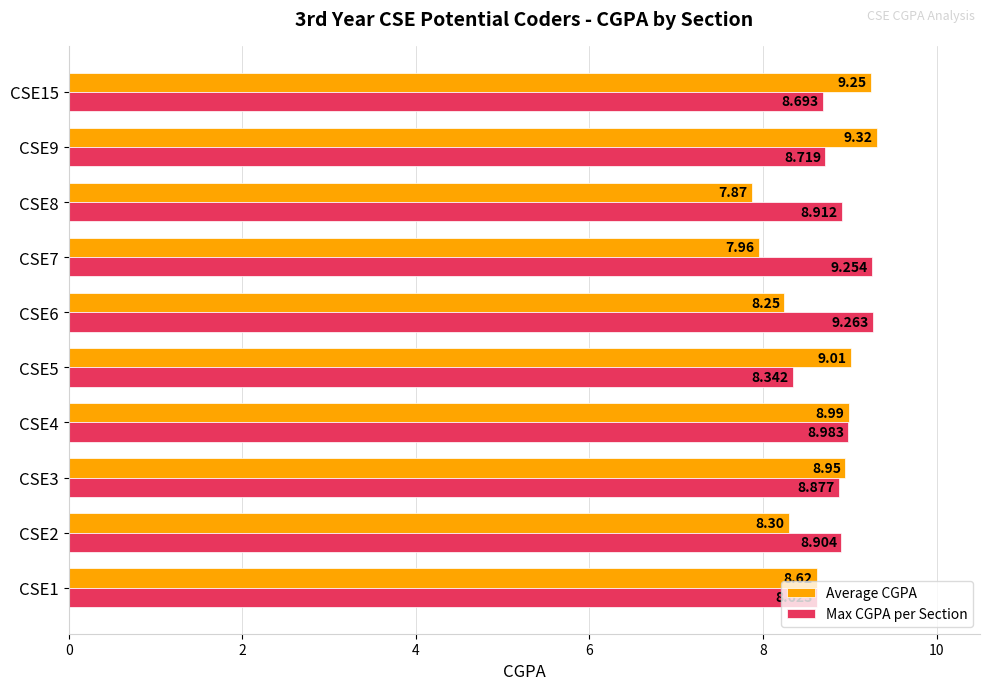

Rank the series at CSE3 from highest to lowest value.

Average CGPA, Max CGPA per Section